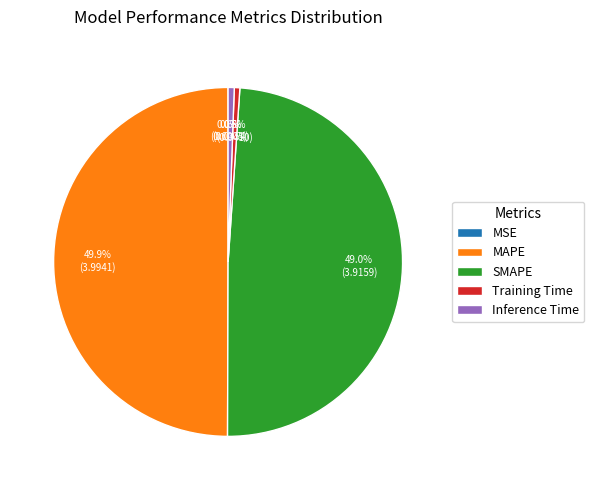

What is the largest slice in the pie chart?

MAPE